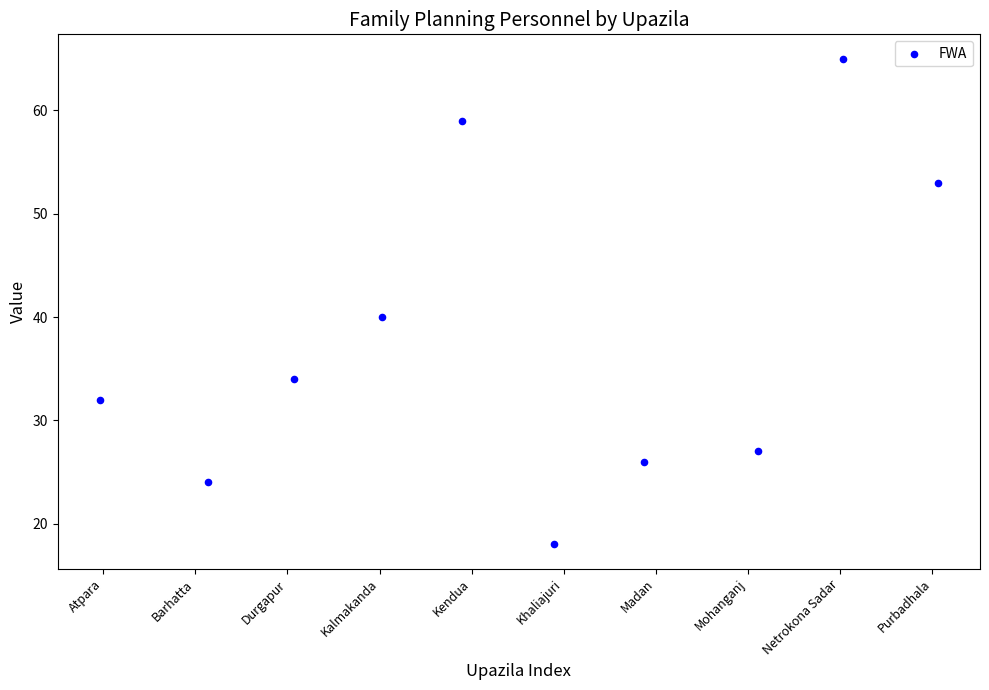

What Y value in the scatter plot is closest to 41?

40